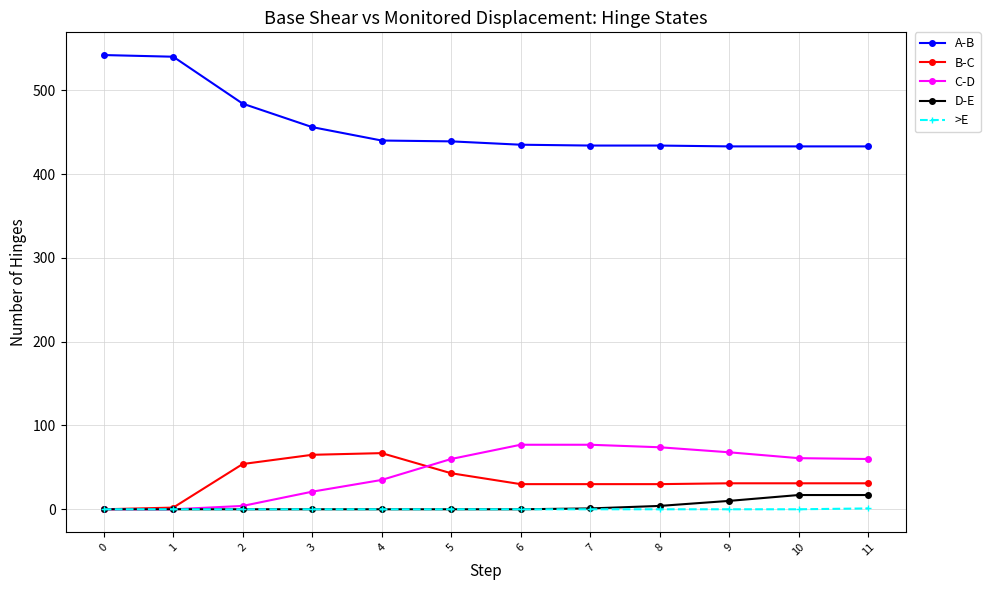

True or false: A-B and B-C cross at least once.

False